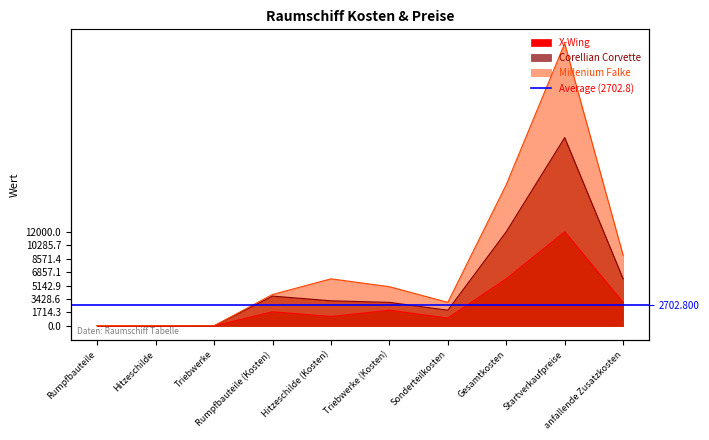

What is the greatest value displayed?

36000